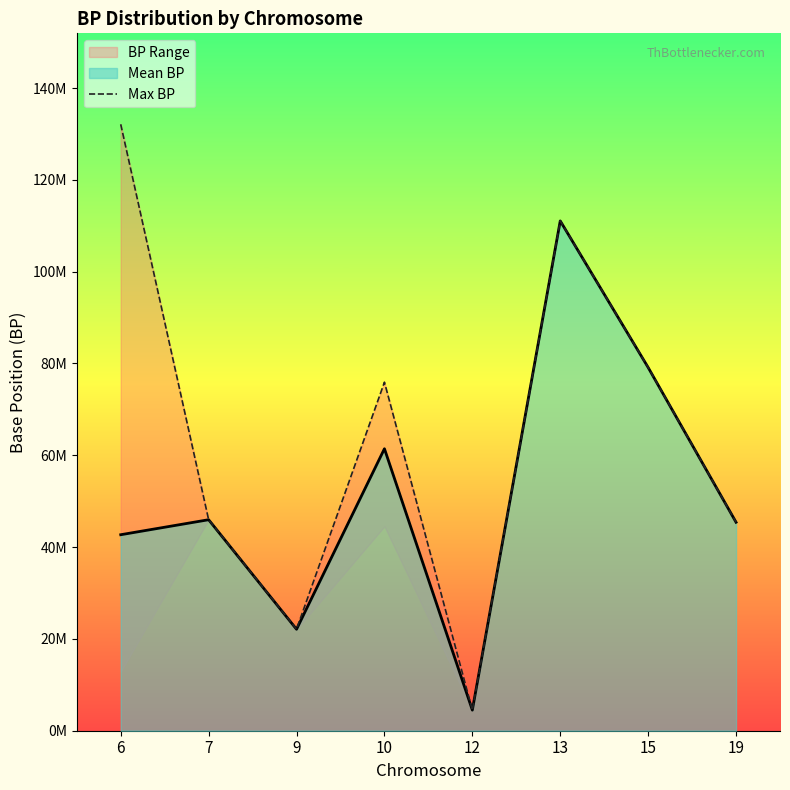

Rank the categories by value from highest to lowest.

6, 13, 15, 10, 7, 19, 9, 12